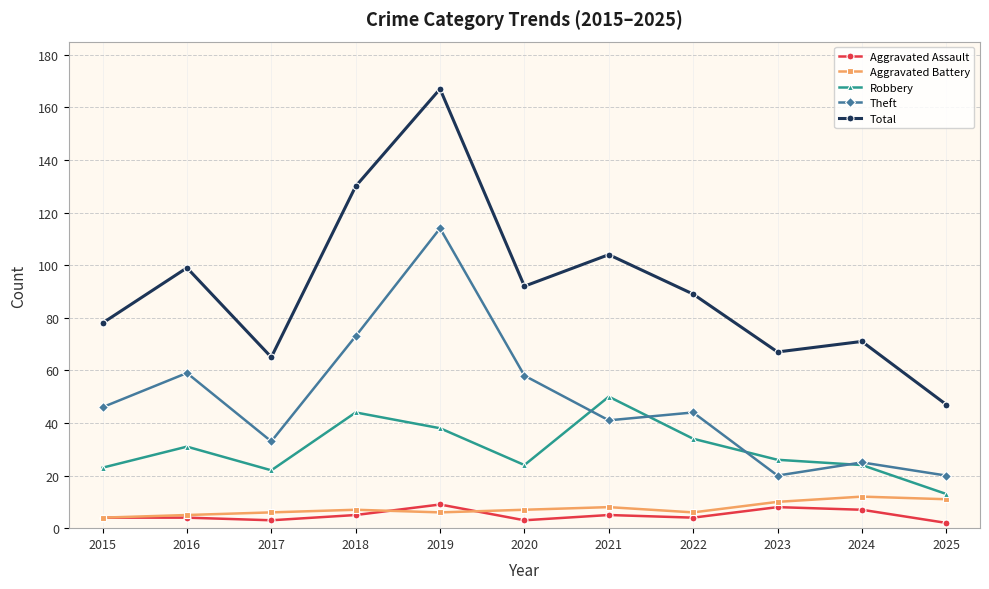

How many data points in Theft are less than 44?

5